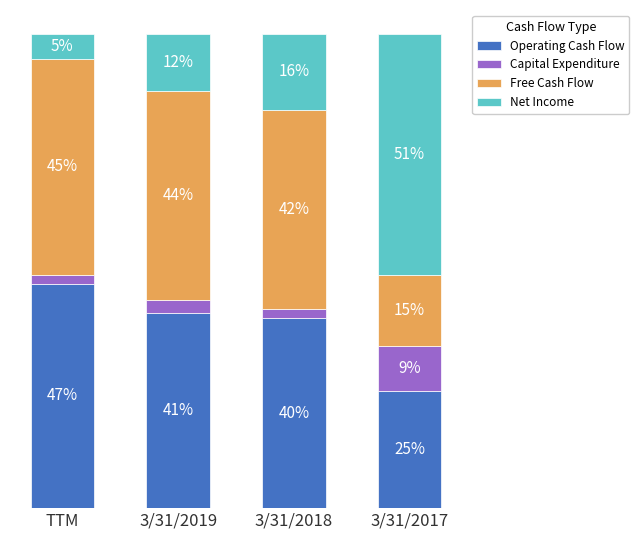

What are all the series names shown in the legend?

Operating Cash Flow, Capital Expenditure, Free Cash Flow, Net Income